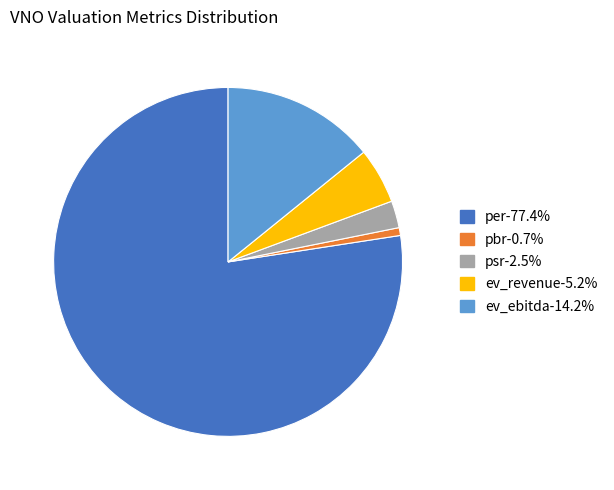

Do ev_ebitda and per together represent more than half of the pie?

Yes